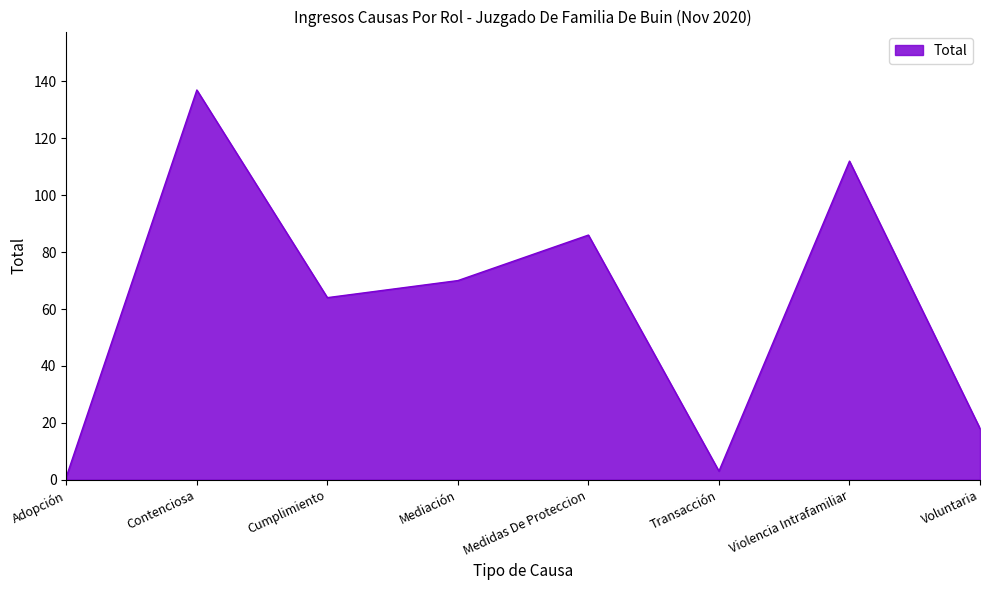

Between Voluntaria and Cumplimiento, which is larger?

Cumplimiento